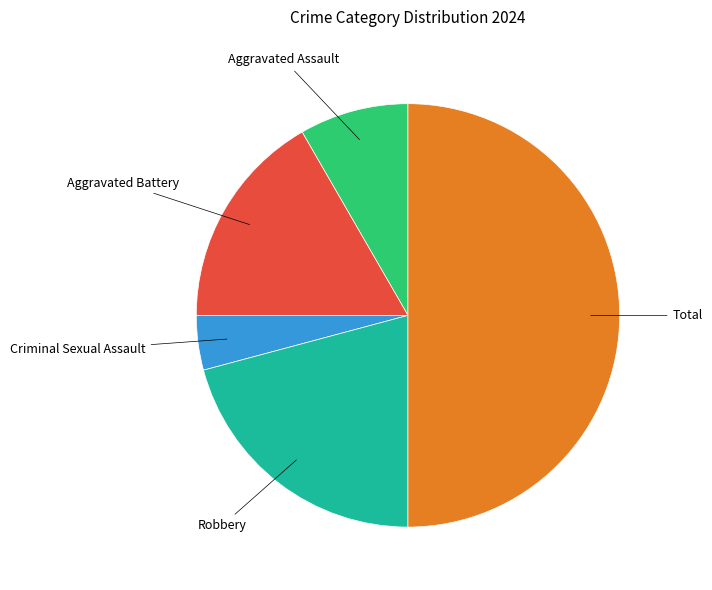

Between Robbery and Aggravated Assault, which is larger?

Robbery